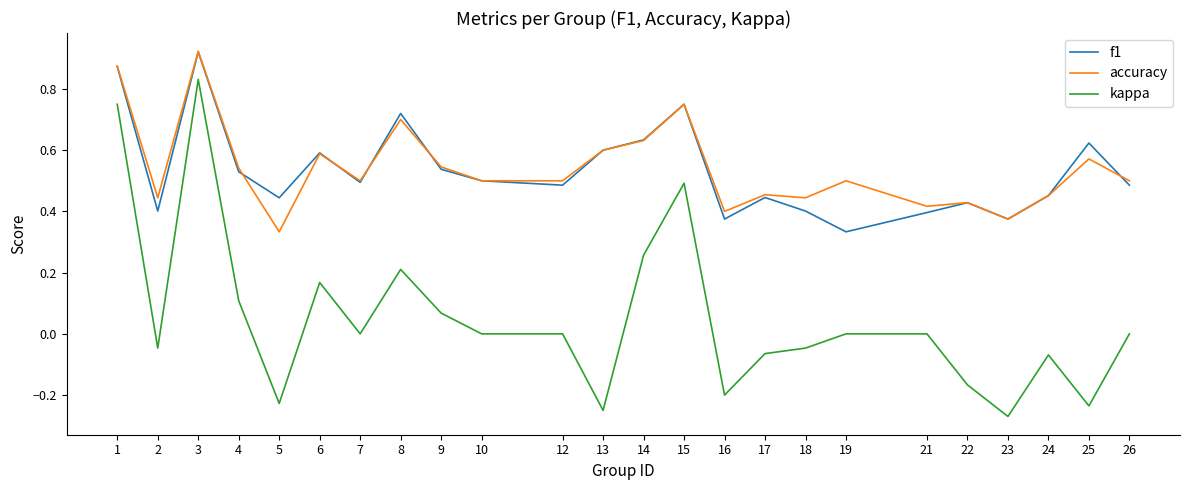

How many distinct data groups are displayed?

3